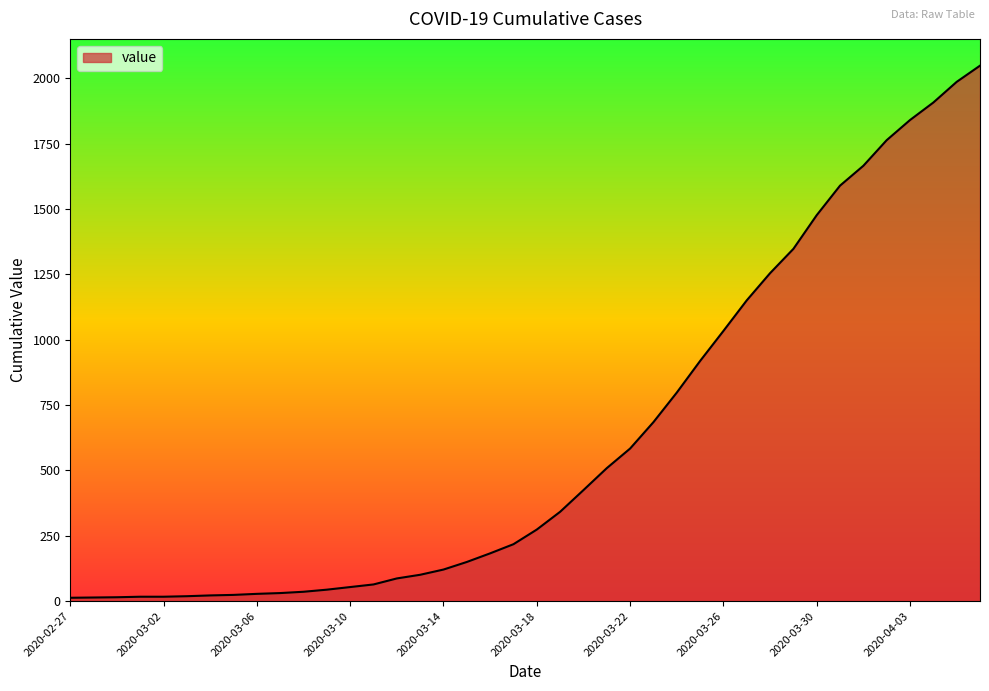

What is the difference between the second highest and minimum values?

1974